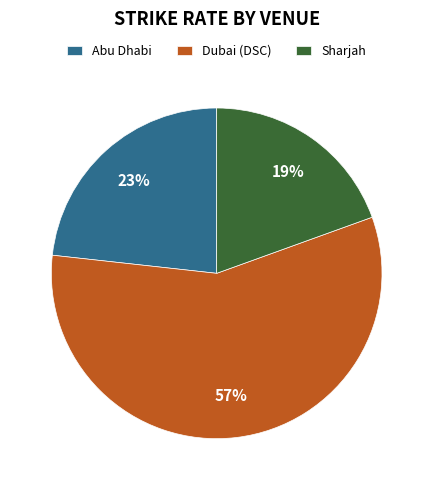

Does Dubai (DSC) account for over 50% of the chart?

Yes